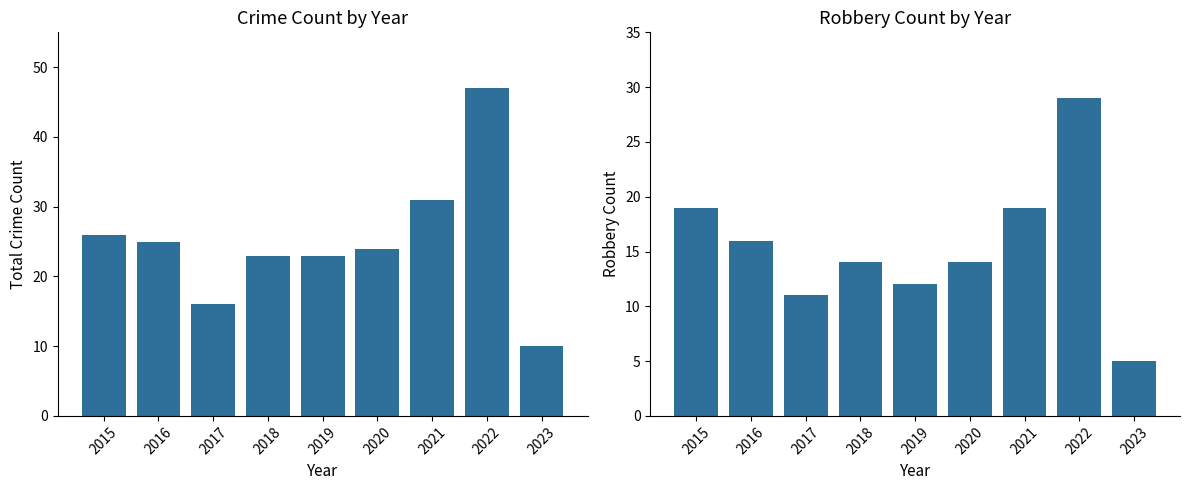

The value of Robbery at 2016 is 16. True or false?

True